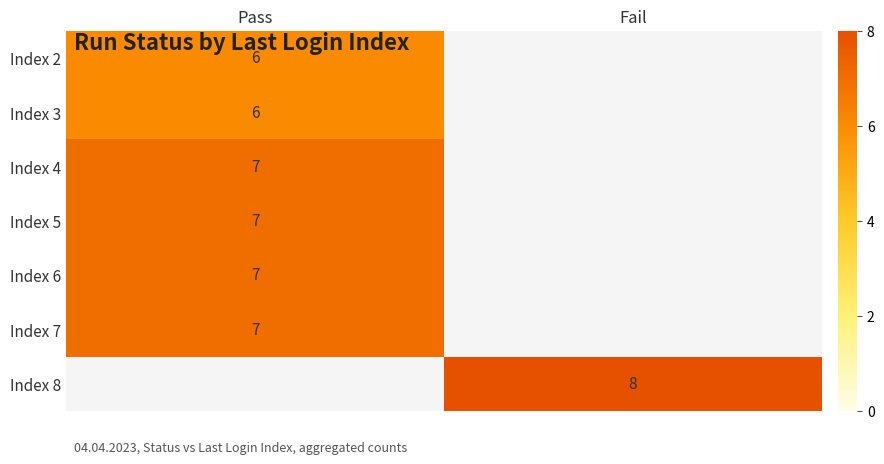

Which has a higher value, Pass or Fail?

Fail